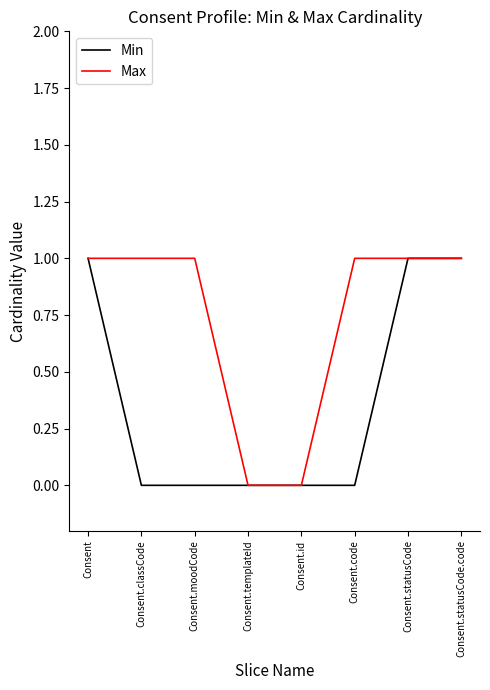

Which series has the largest total across all categories?

Max